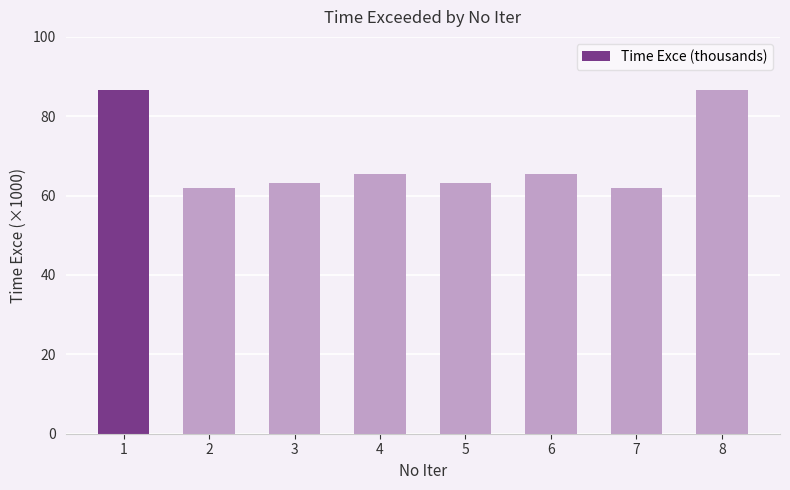

What is the difference between the maximum and second lowest values?

24.8